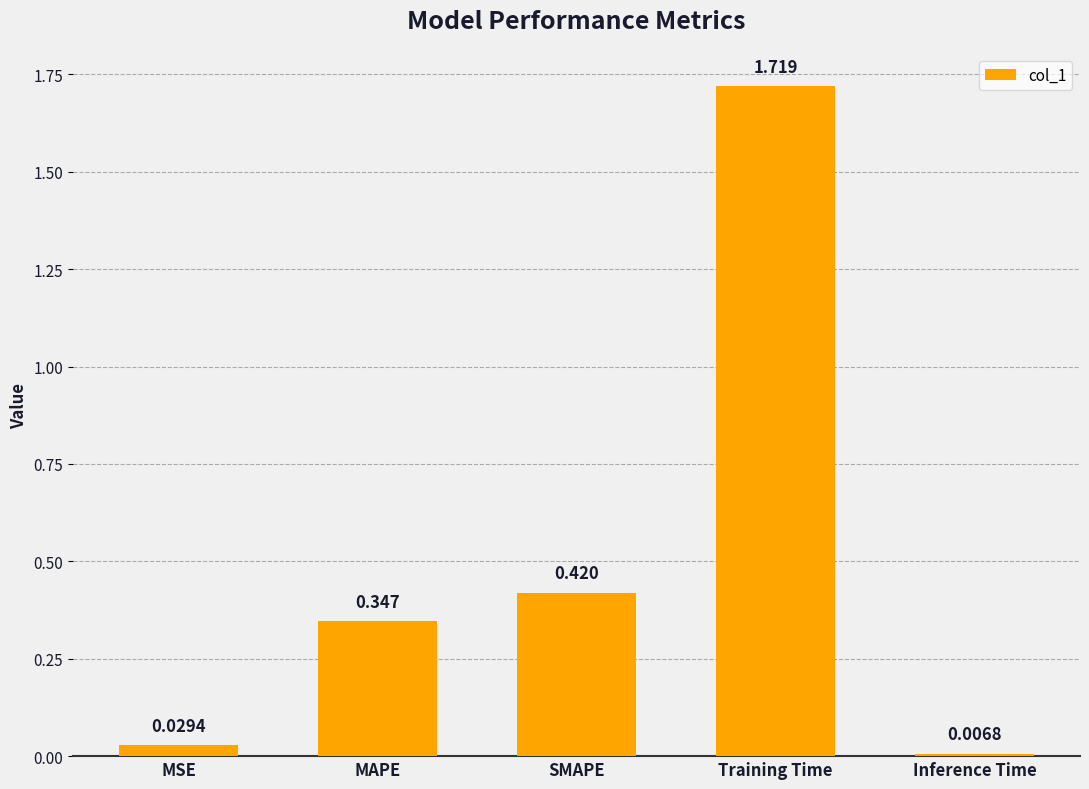

Rank the categories by value from lowest to highest.

Inference Time, MSE, MAPE, SMAPE, Training Time